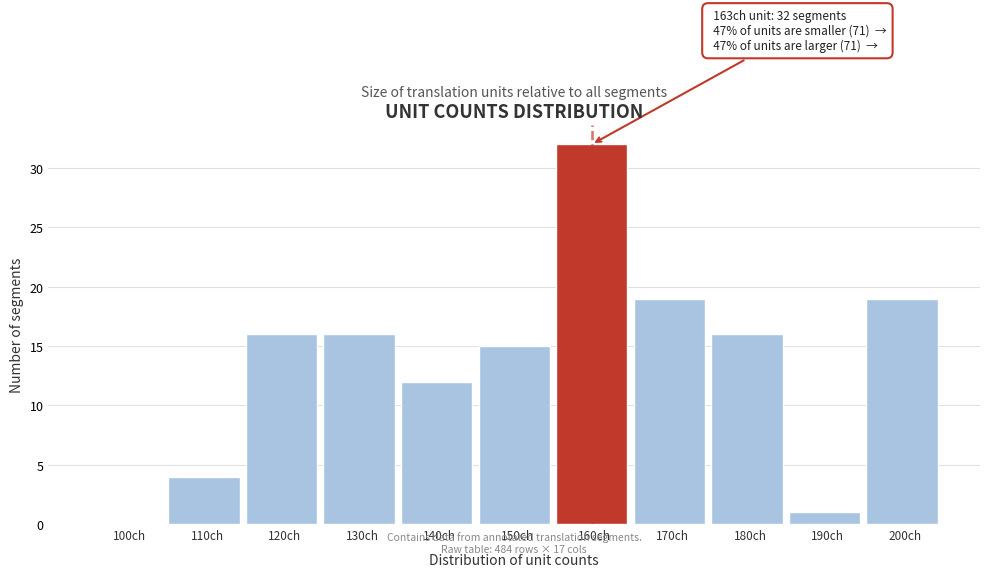

Reading left to right, transcribe all the data shown in this chart.

100ch=0	110ch=4	120ch=16	130ch=16	140ch=12	150ch=15	160ch=32	170ch=19	180ch=16	190ch=1	200ch=19